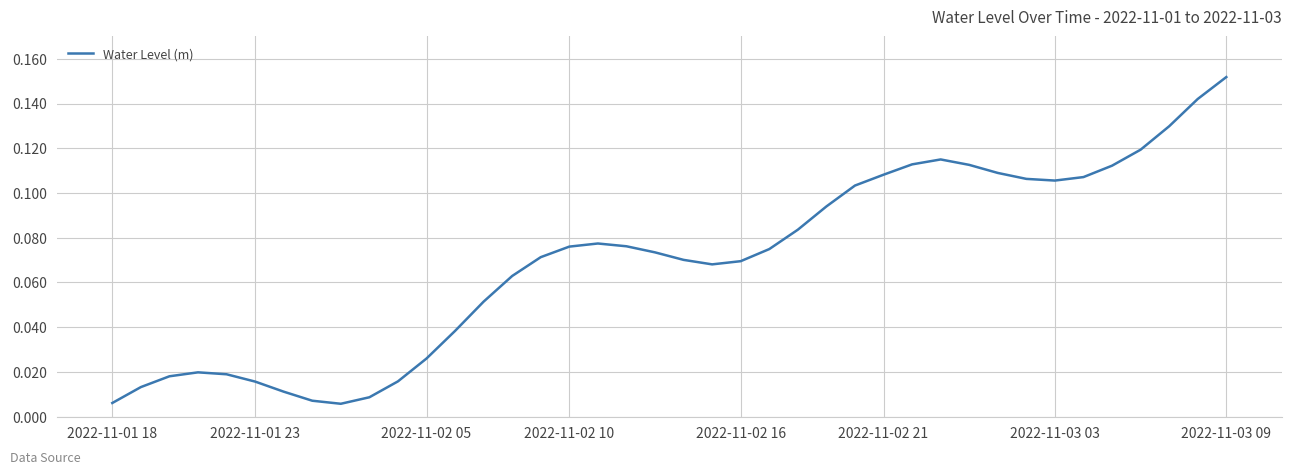

How many series are shown in this chart?

1